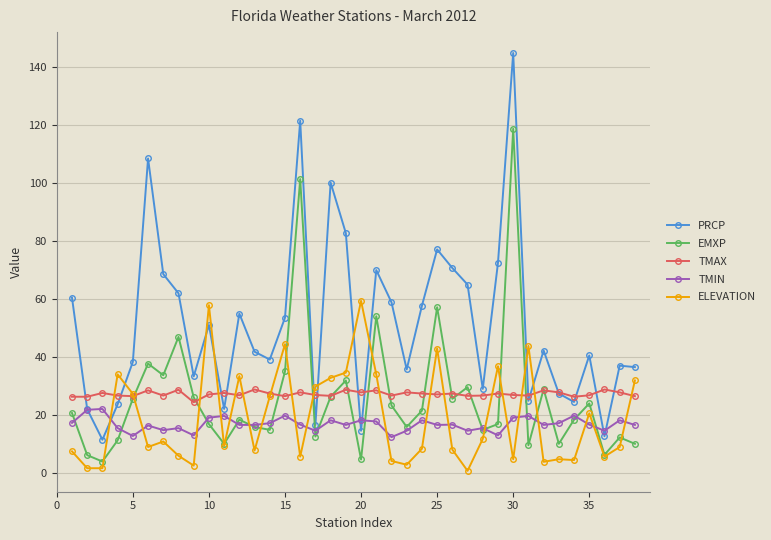

Which series has the widest spread of values?

PRCP